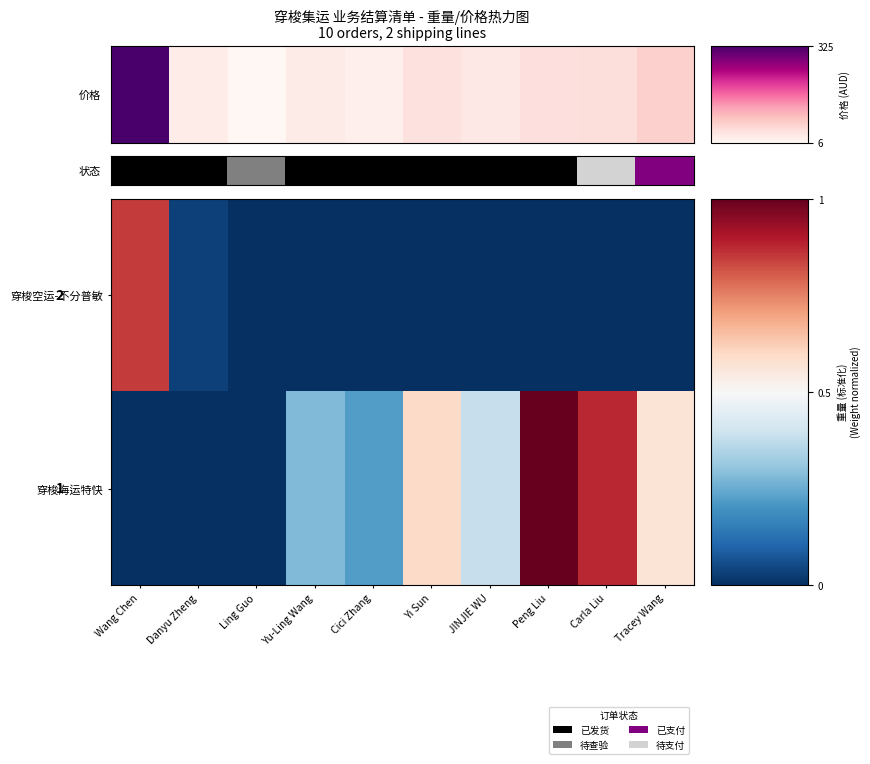

What is the difference between the maximum and minimum values in the 穿梭空运-不分普敏 series?

0.8